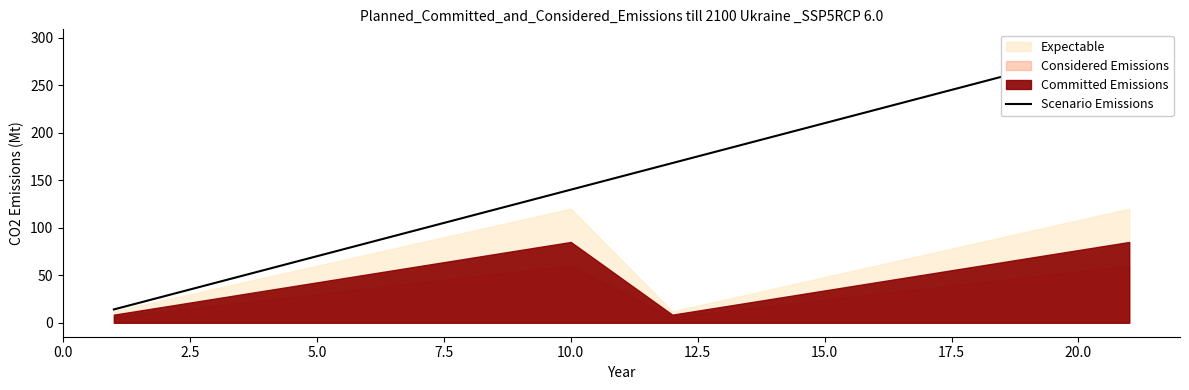

Does the chart display data point markers on the line(s)?

No